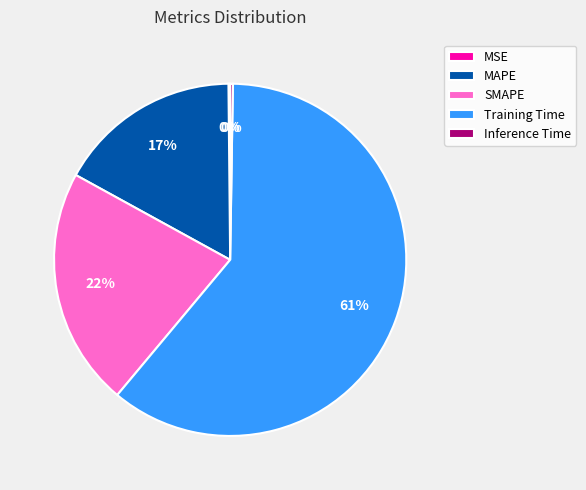

Which slice represents more than half of the pie?

Training Time